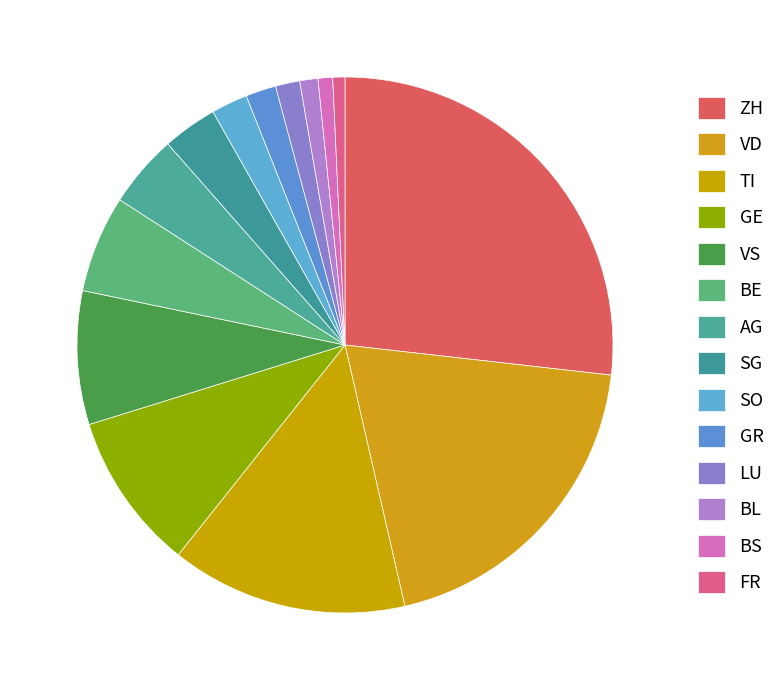

Which category has the biggest portion of the pie?

ZH